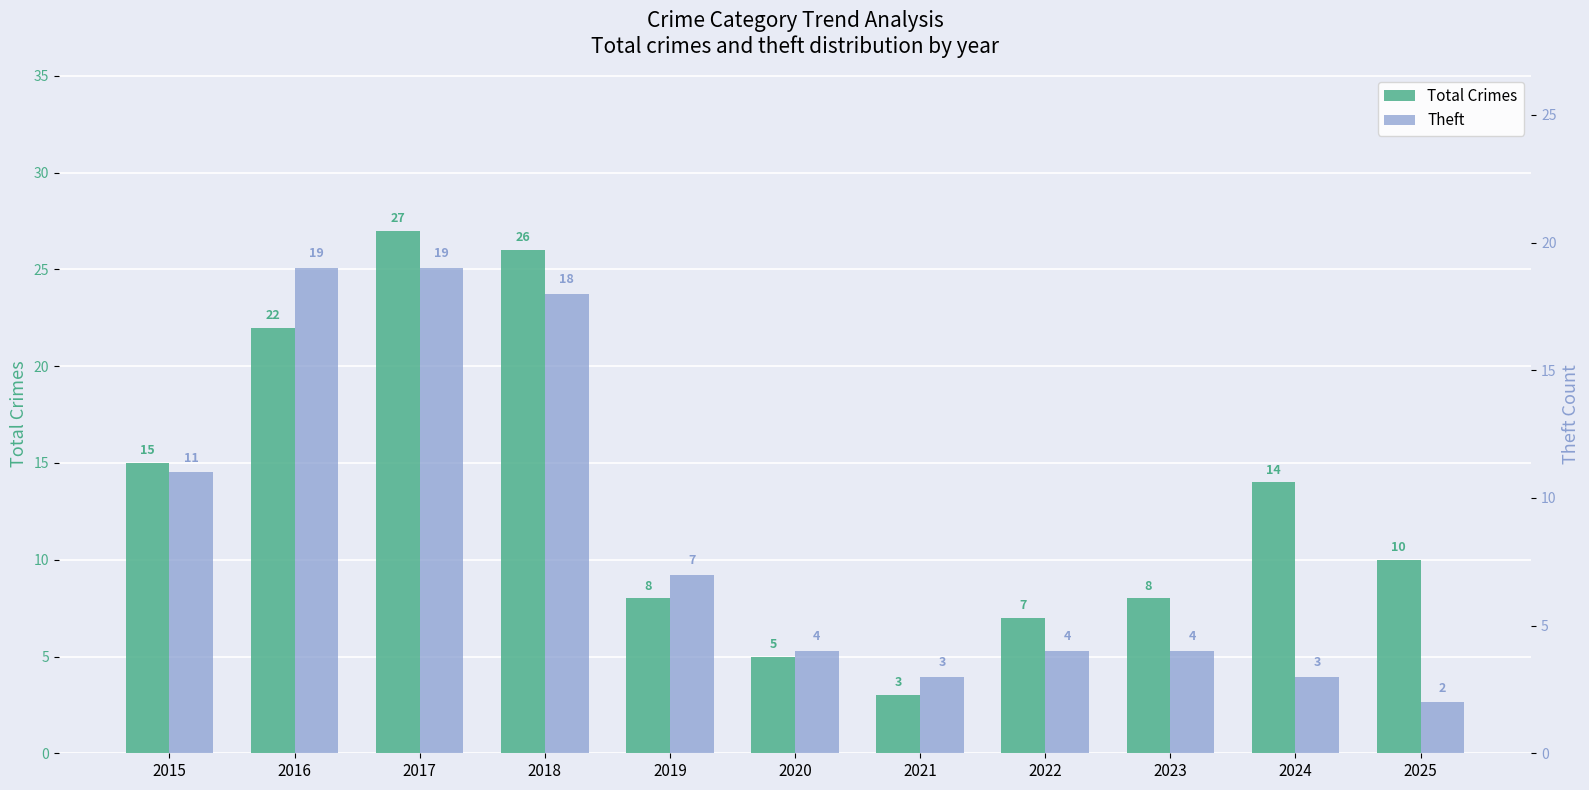

True or false: Theft has a value of 3 at 2021.

True